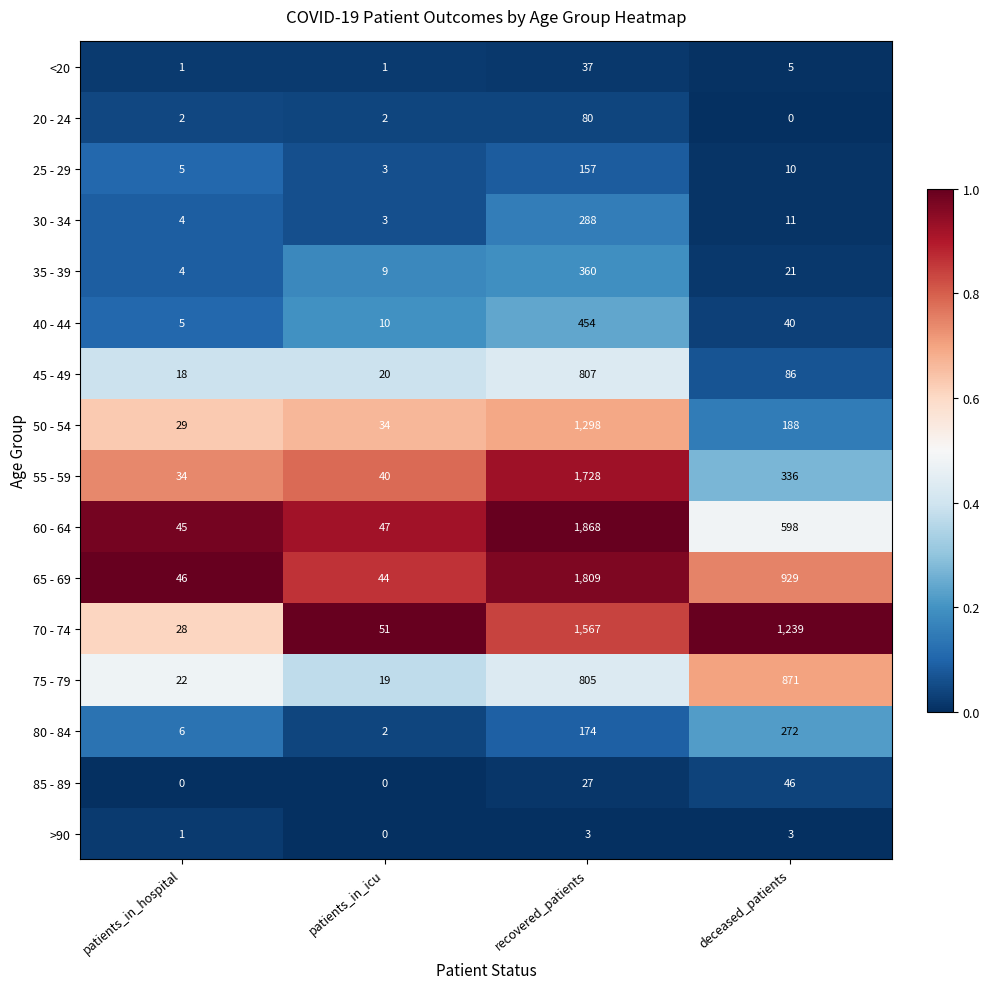

At which label does 45 - 49 first exceed 86?

recovered_patients